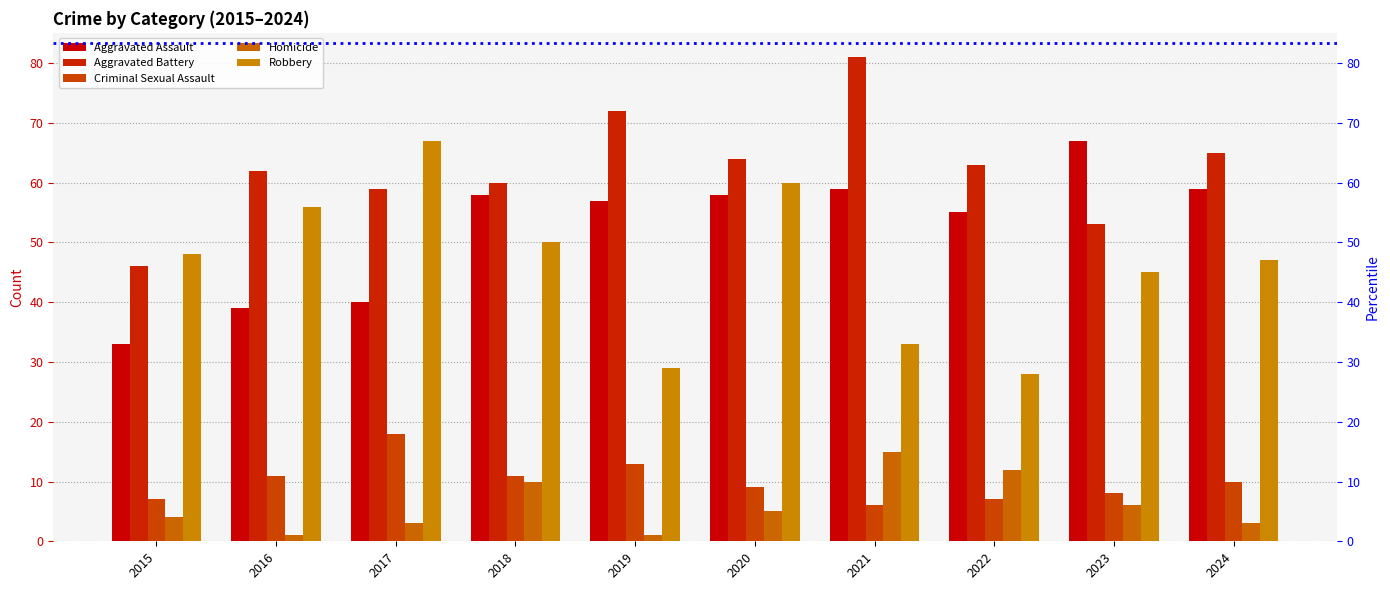

True or false: Aggravated Assault has a value of 57 at 2019.

True